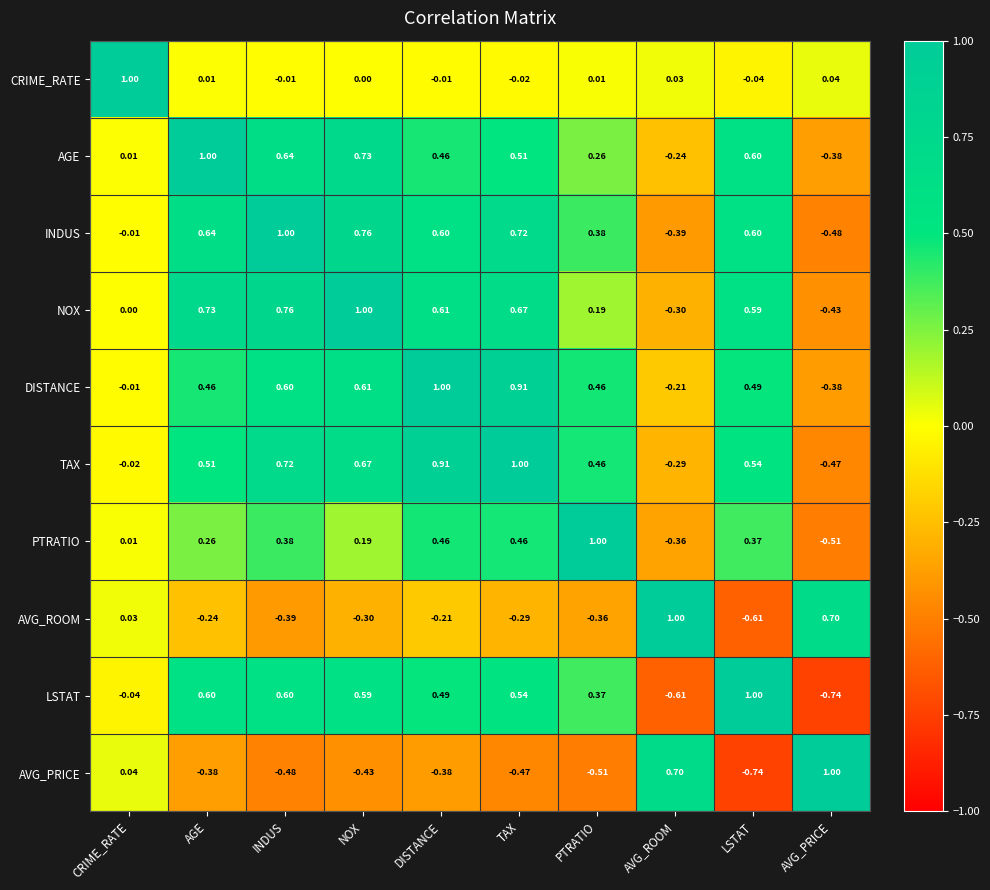

Is the value of DISTANCE at AGE greater than the value of AVG_ROOM at AVG_PRICE?

No